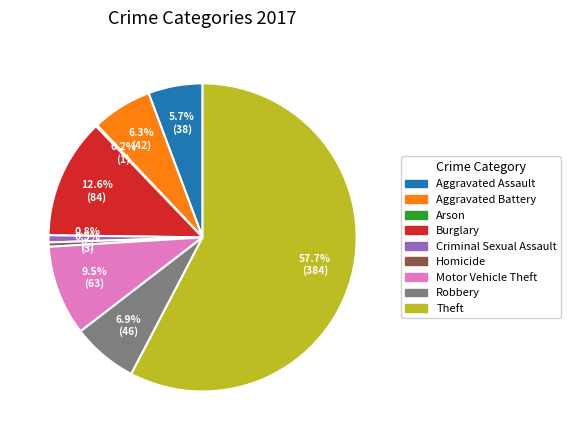

Is it true that Aggravated Assault is 1% of the pie?

False